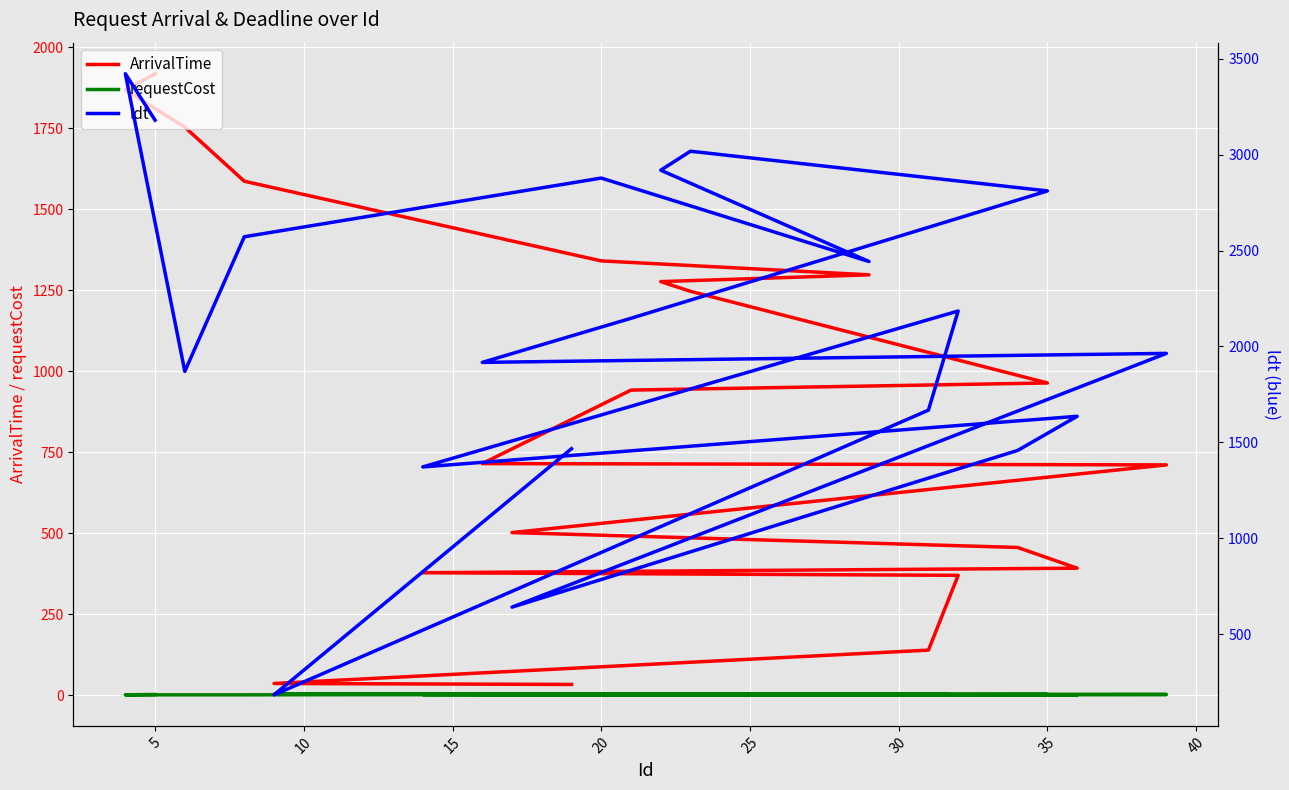

How many lines are shown in the chart?

3